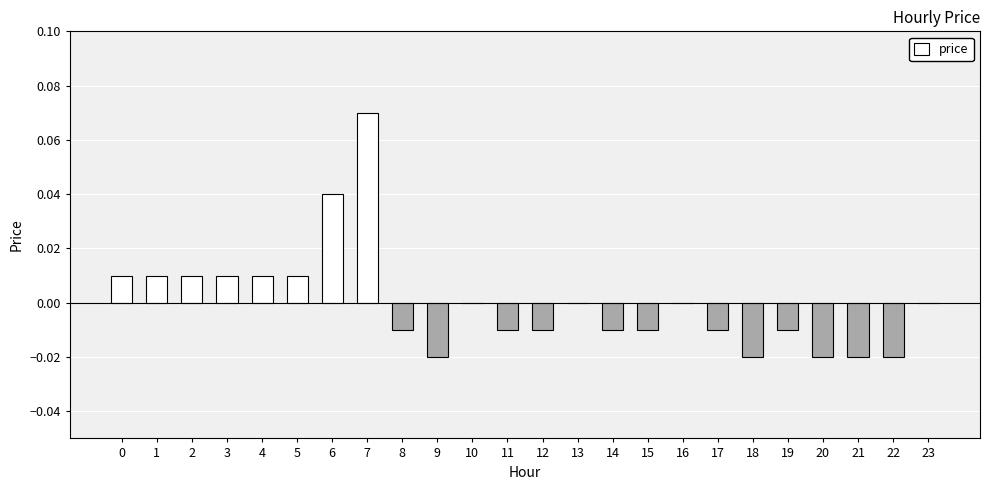

Between 7 and 20, which is larger?

7